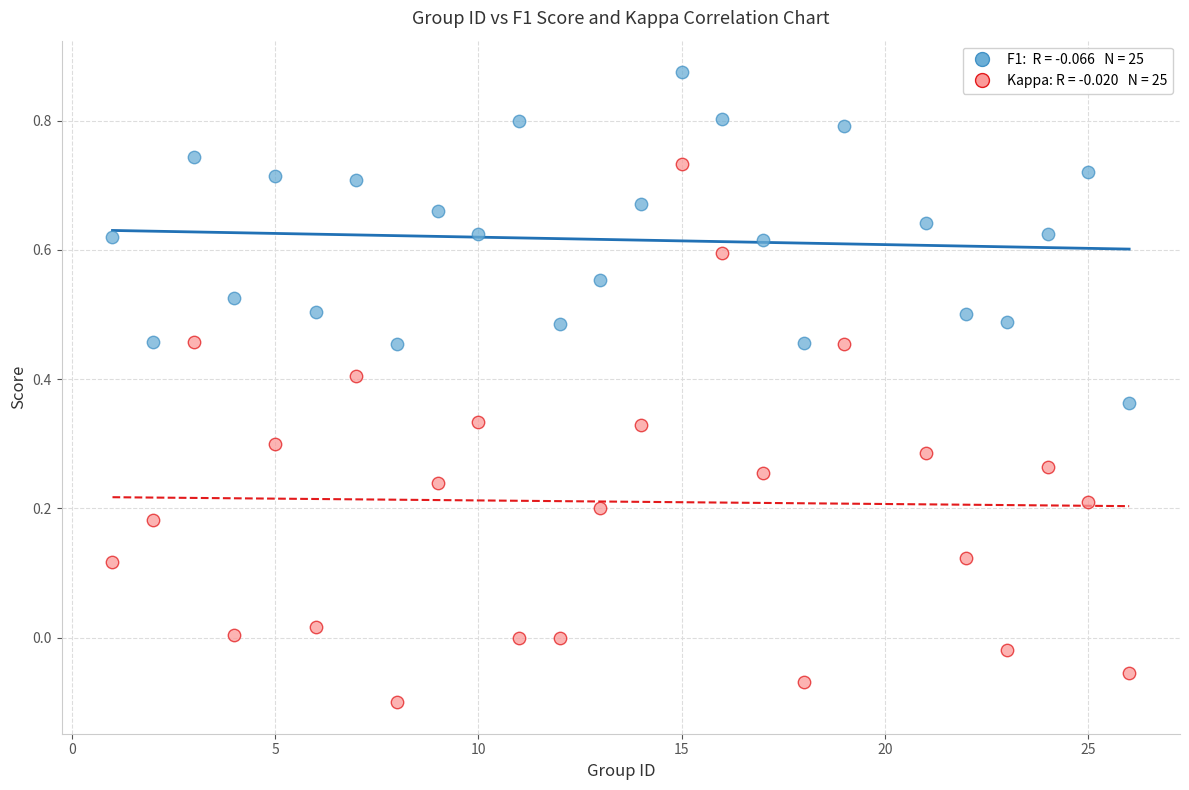

Across all data points, what is the range of X values (max minus min)?

25.0